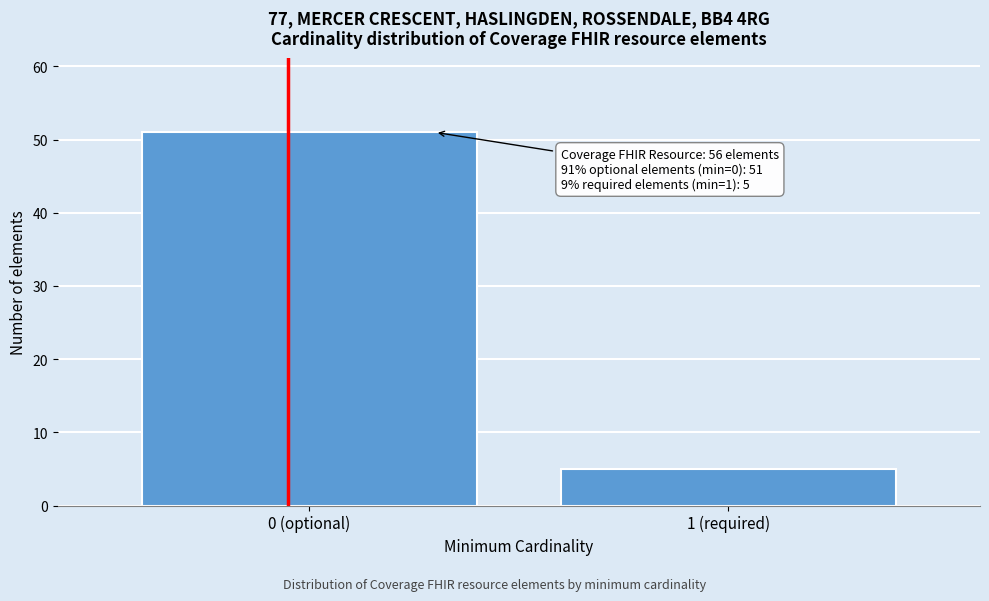

Reading left to right, transcribe all the data shown in this chart.

0 (optional)=51	1 (required)=5